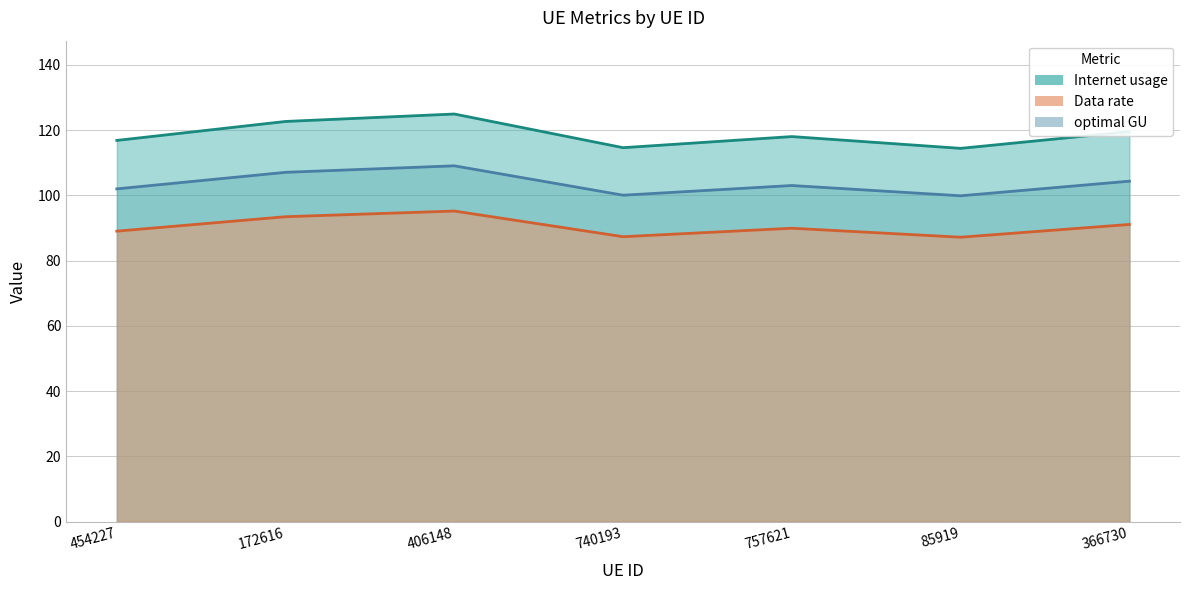

True or false: Data rate and optimal GU intersect in this chart.

False